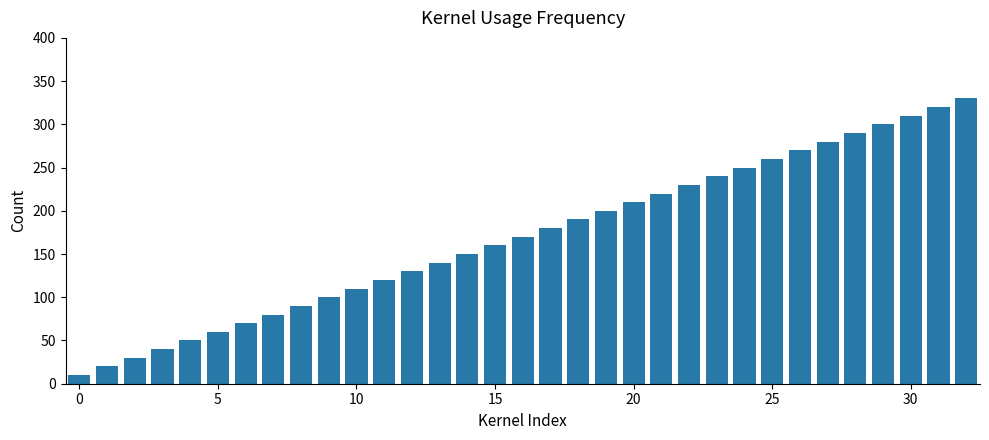

How many values are below 170?

16